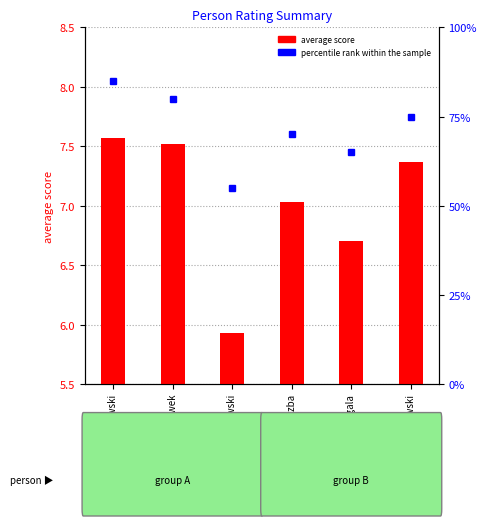

How many categories are shown in the chart?

6